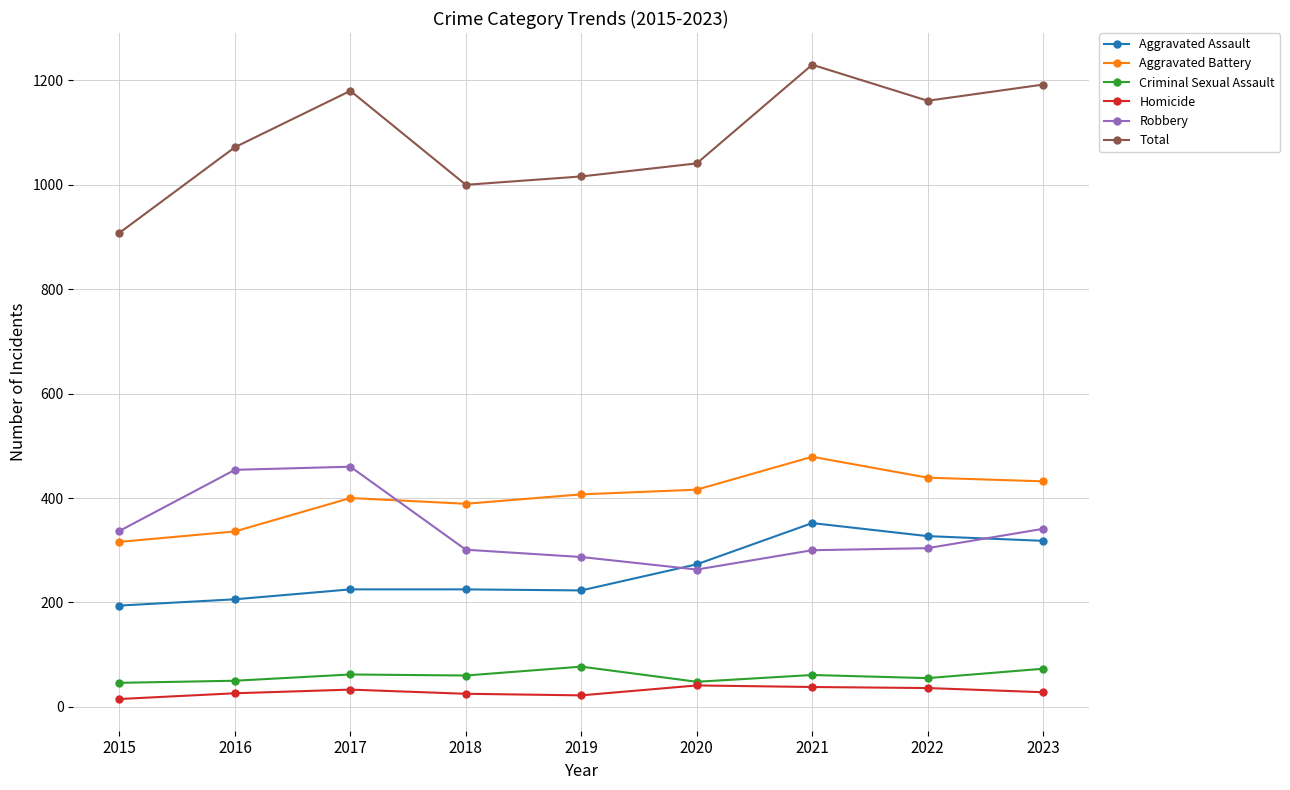

At 2015, list the series in order from smallest to largest.

Homicide, Criminal Sexual Assault, Aggravated Assault, Aggravated Battery, Robbery, Total